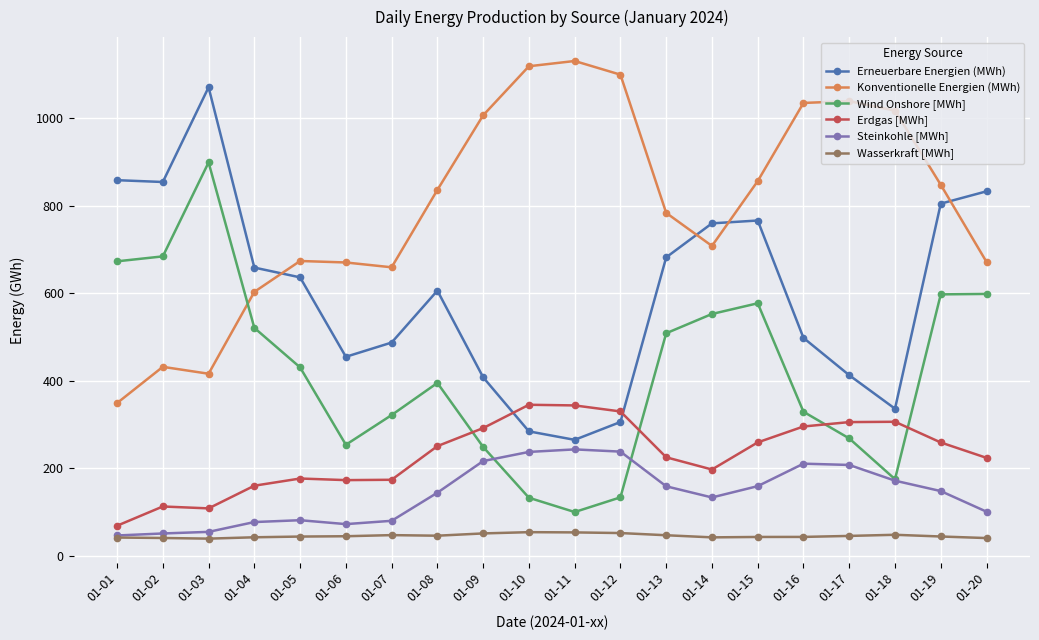

Does the chart display data point markers on the line(s)?

Yes